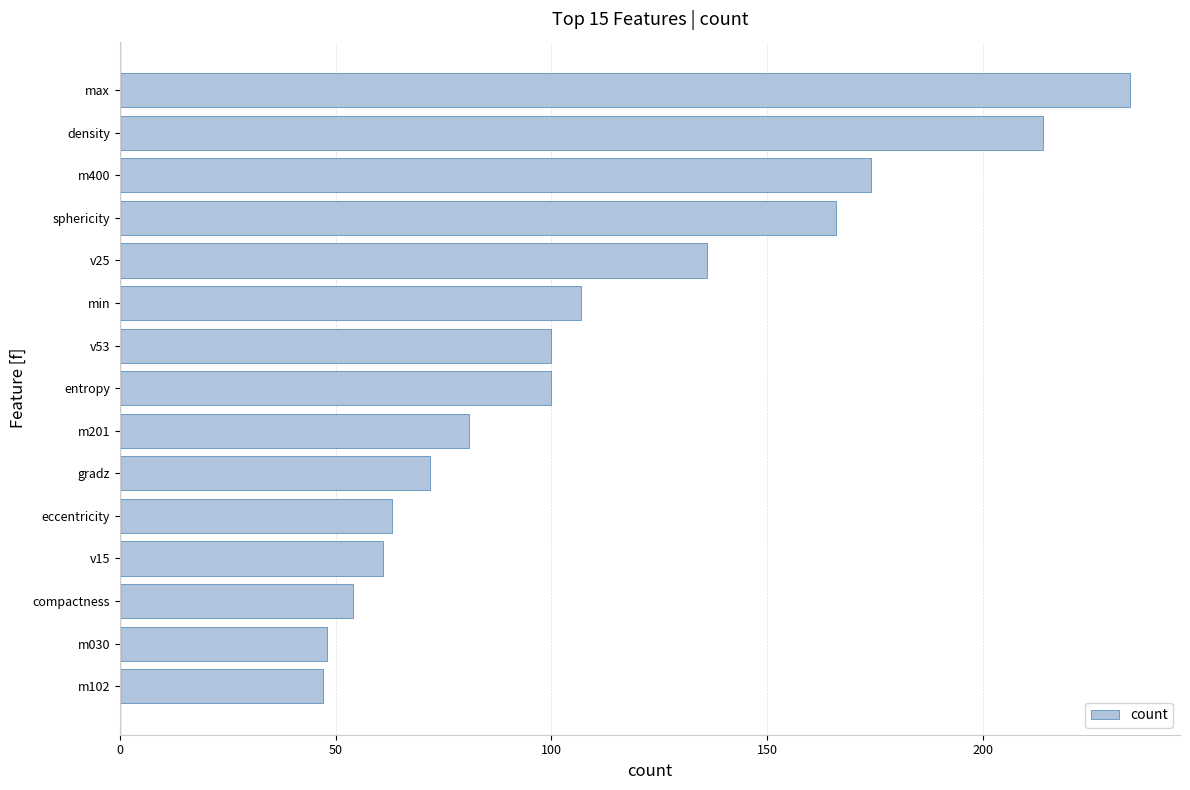

Does the chart contain any negative values?

No